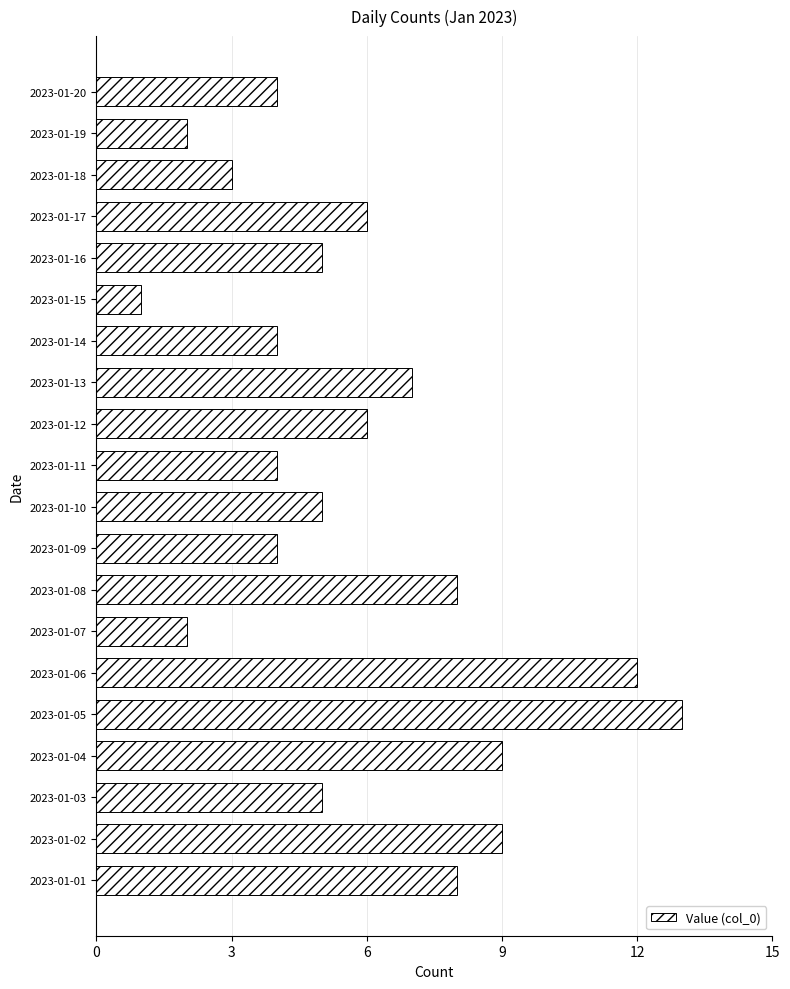

The value at 2023-01-04 is 6. True or false?

False